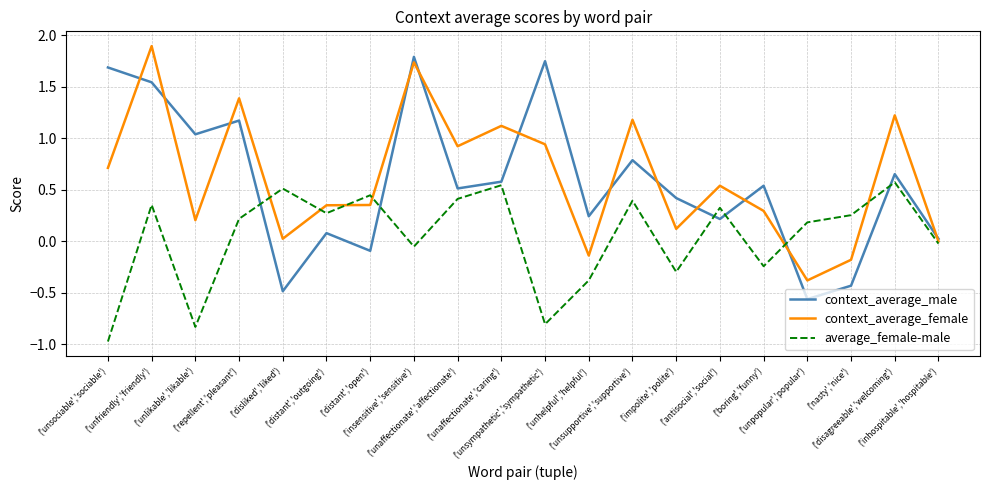

At which label does average_female-male first exceed 0?

('unfriendly','friendly')